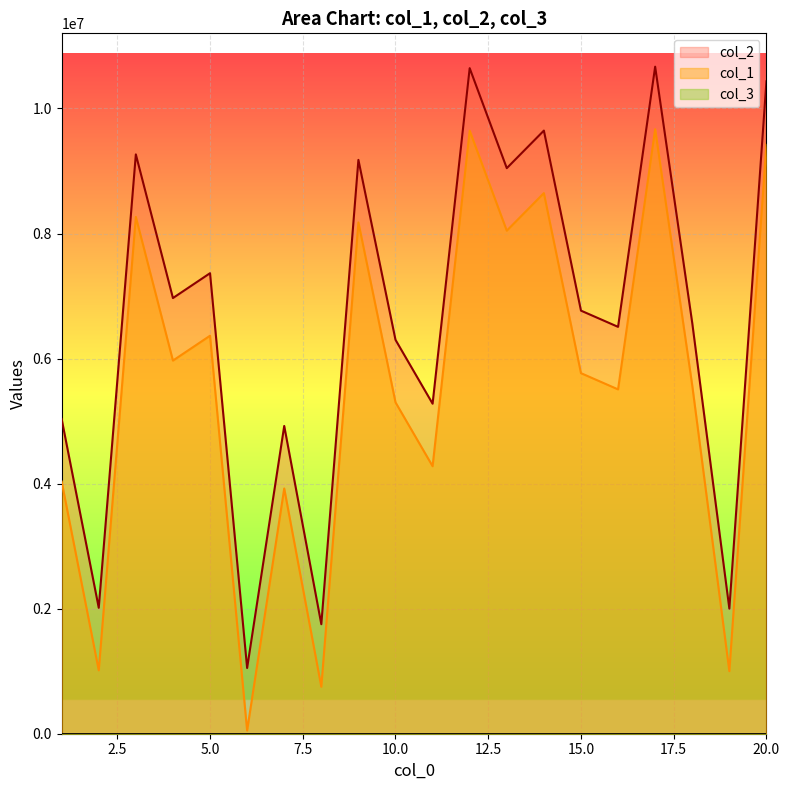

Where is the first local maximum for col_1?

3